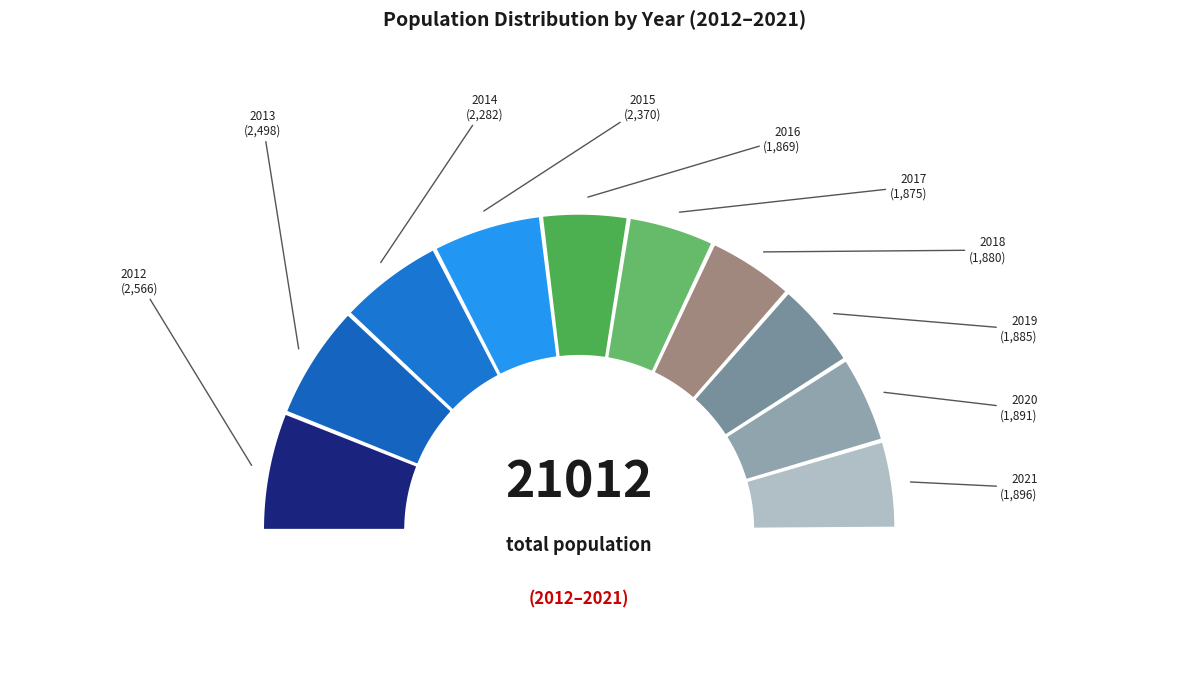

Do 2021 and 2020 together represent more than half of the pie?

No